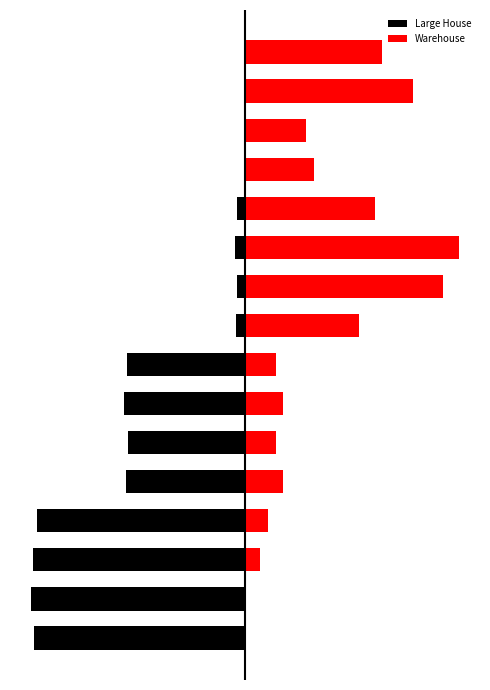

List the labels in order of Large House value, smallest first.

1, 2, 0, 3, 6, 4, 7, 5, 10, 8, 11, 9, 12, 13, 14, 15